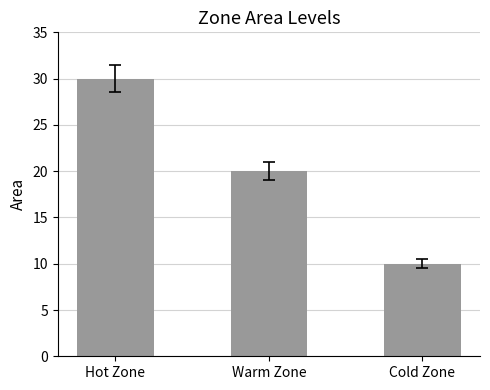

Between Warm Zone and Cold Zone, which is larger?

Warm Zone